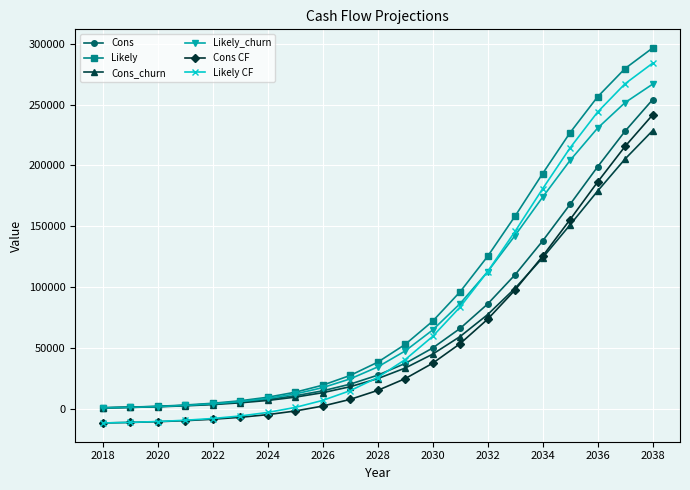

True or false: Cons and Cons CF cross at least once.

False